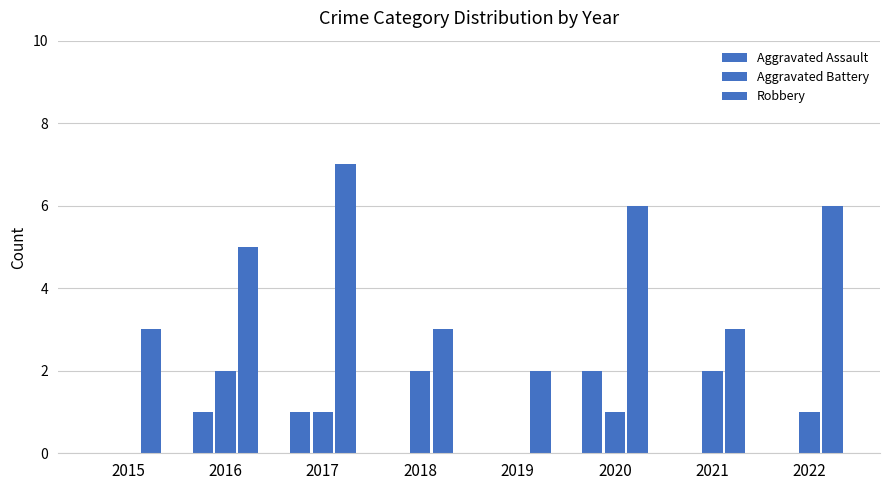

At 2022, list the series in order from largest to smallest.

Robbery, Aggravated Battery, Aggravated Assault